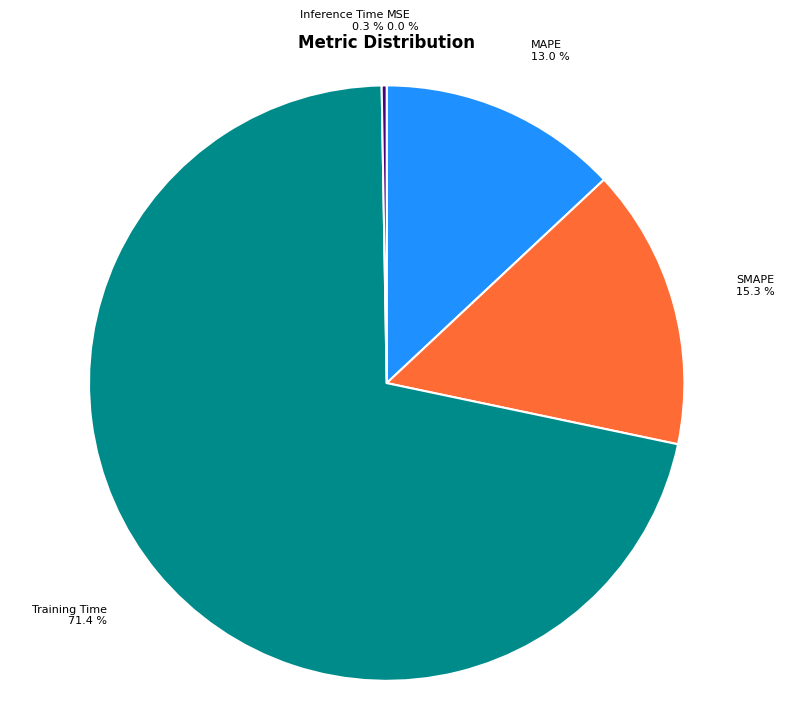

What percentage is the SMAPE slice, to the nearest percent?

15%